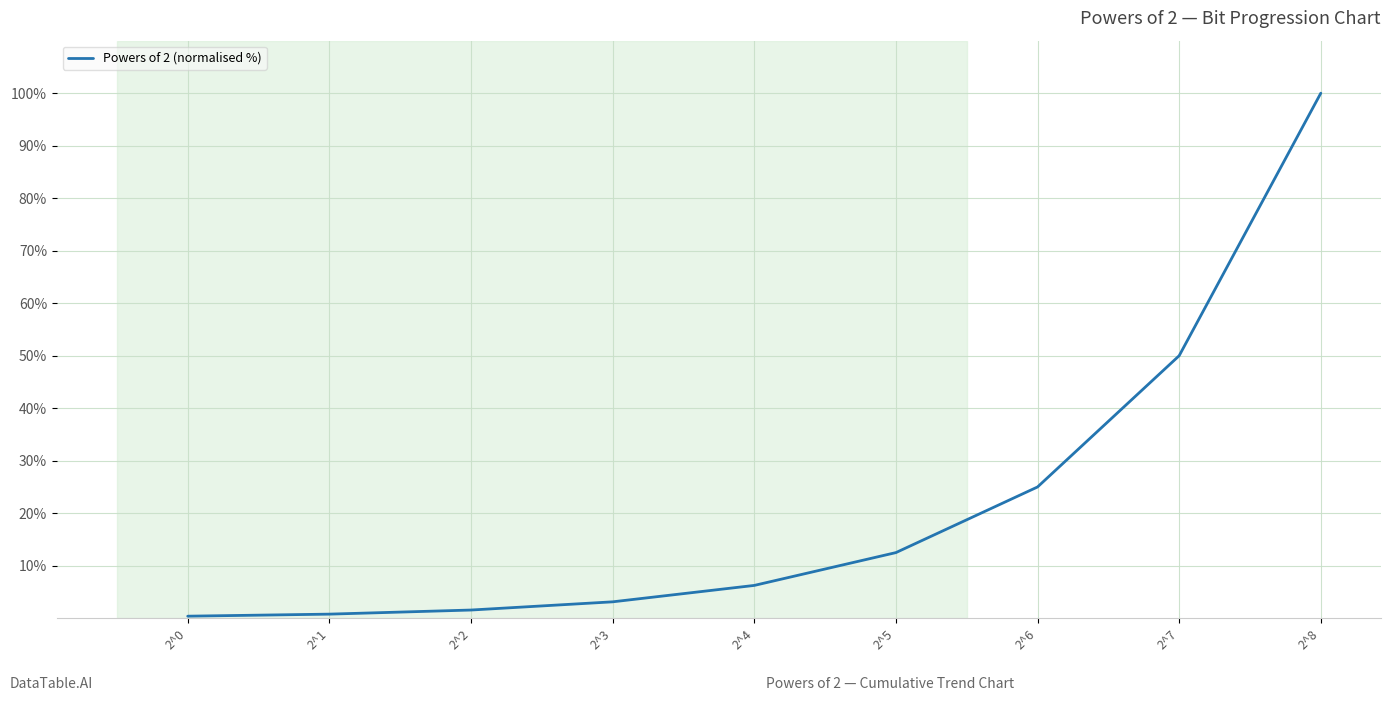

What is the change in value from 2^2 to 2^5?

+10.9